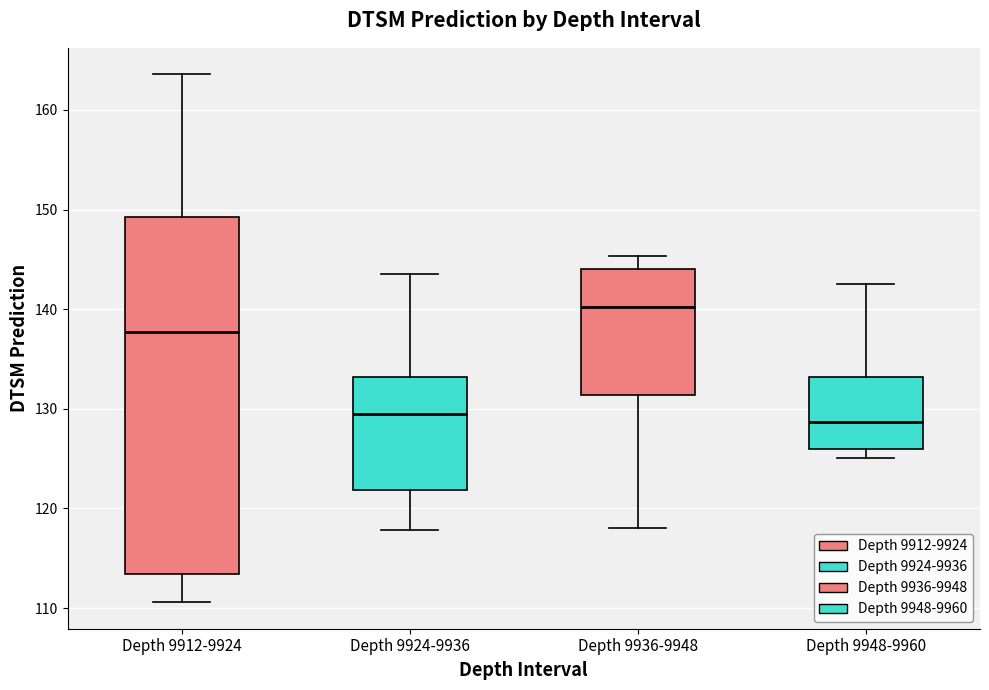

Where does the lower whisker of the box for Depth 9912-9924 end on the y-axis? The values are not printed on the chart, so give them approximately, as read against the axis.

111